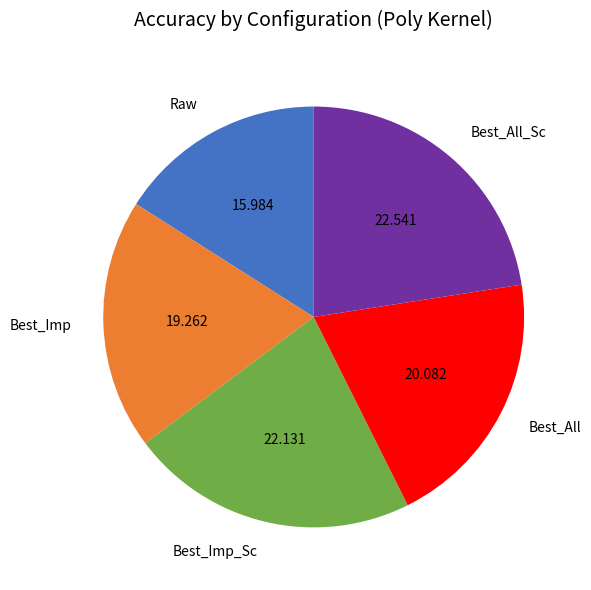

Is the sum of Best_All_Sc and Best_Imp greater than half?

No